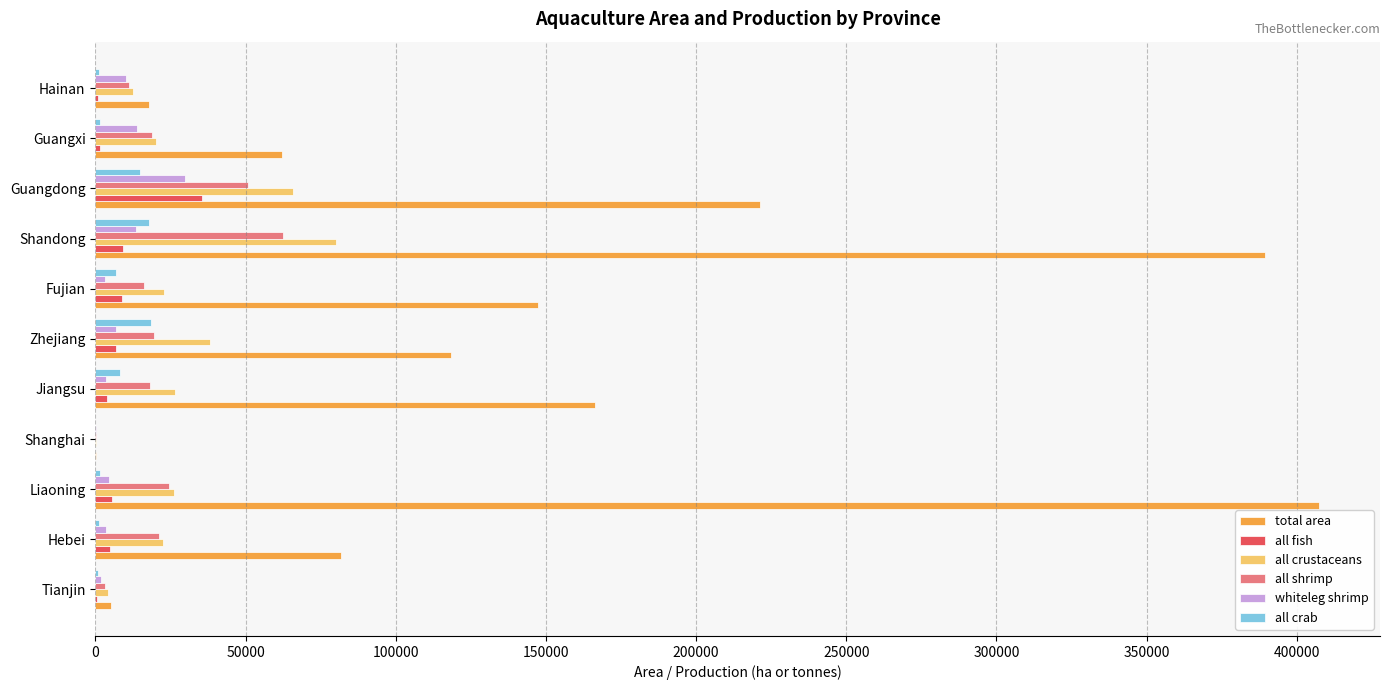

True or false: all shrimp has a value of 42096 at Liaoning.

False